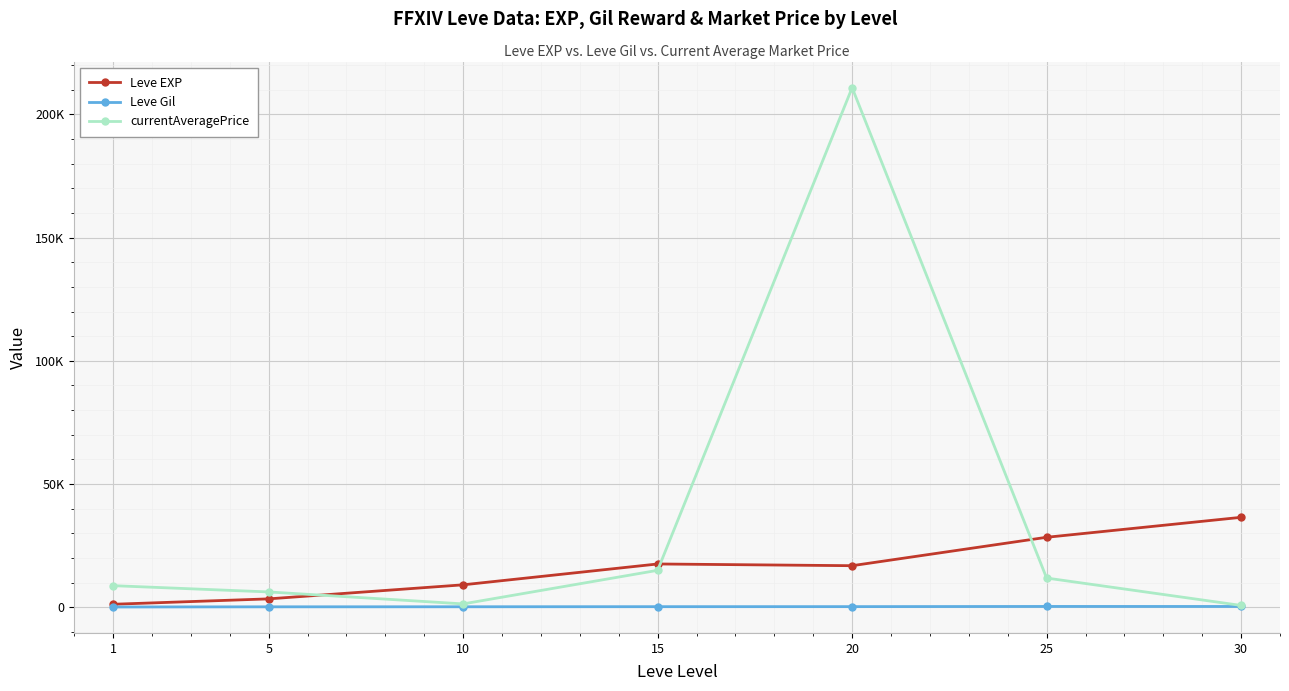

Reading left to right, list all the values displayed in this chart.

Leve EXP: 1213.3	3405.0	9106.7	17563.3	16865.0	28393.3	36492.5
Leve Gil: 113.3	180.0	202.8	241.3	257.0	329.7	320.8
currentAveragePrice: 8764.4	6215.6	1363.2	14989.7	210819.2	11852.9	738.3